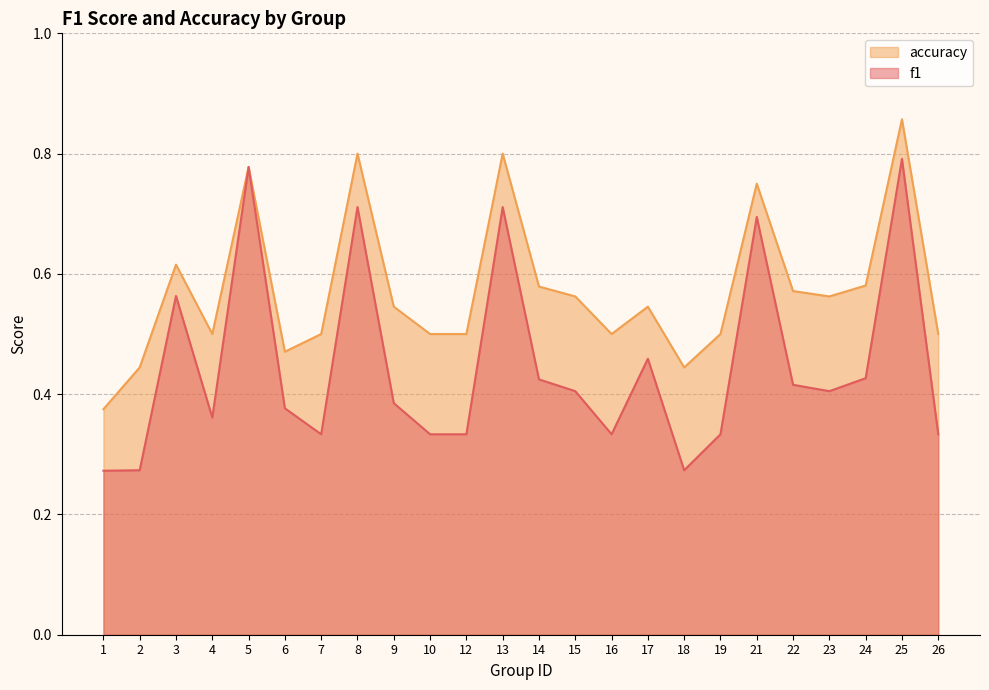

How many series are shown in this chart?

2